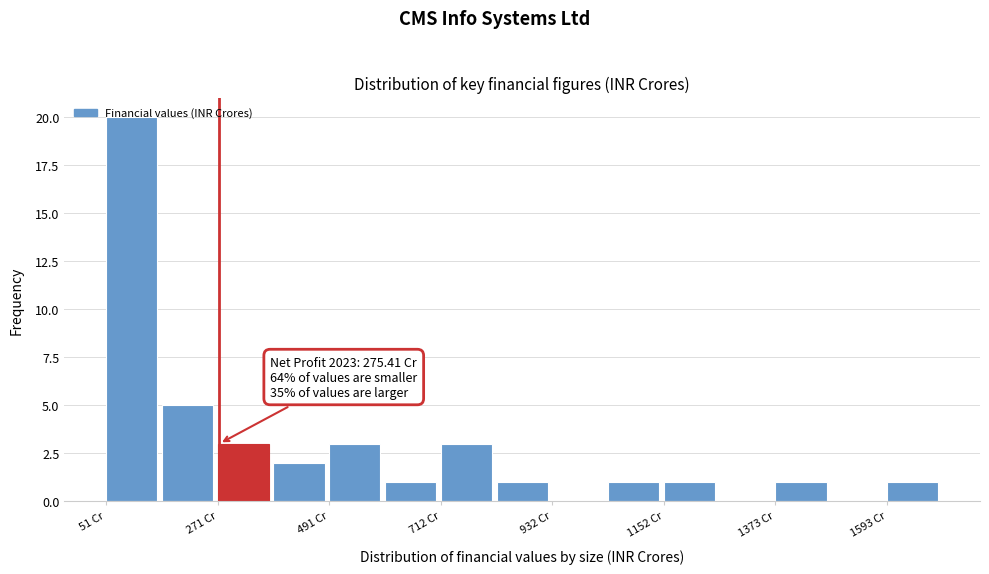

Read against the x-axis, roughly where is the centre of the tallest bar?

100